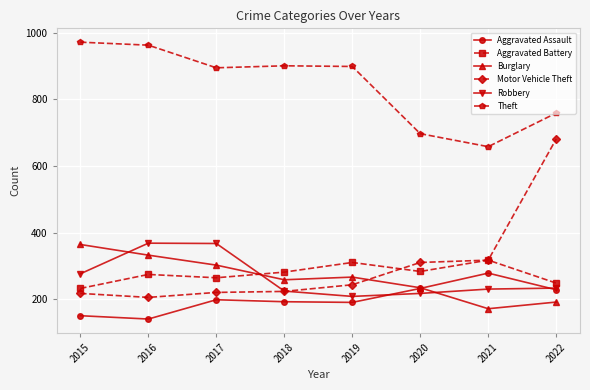

Where do Motor Vehicle Theft and Burglary first cross each other?

2019 and 2020